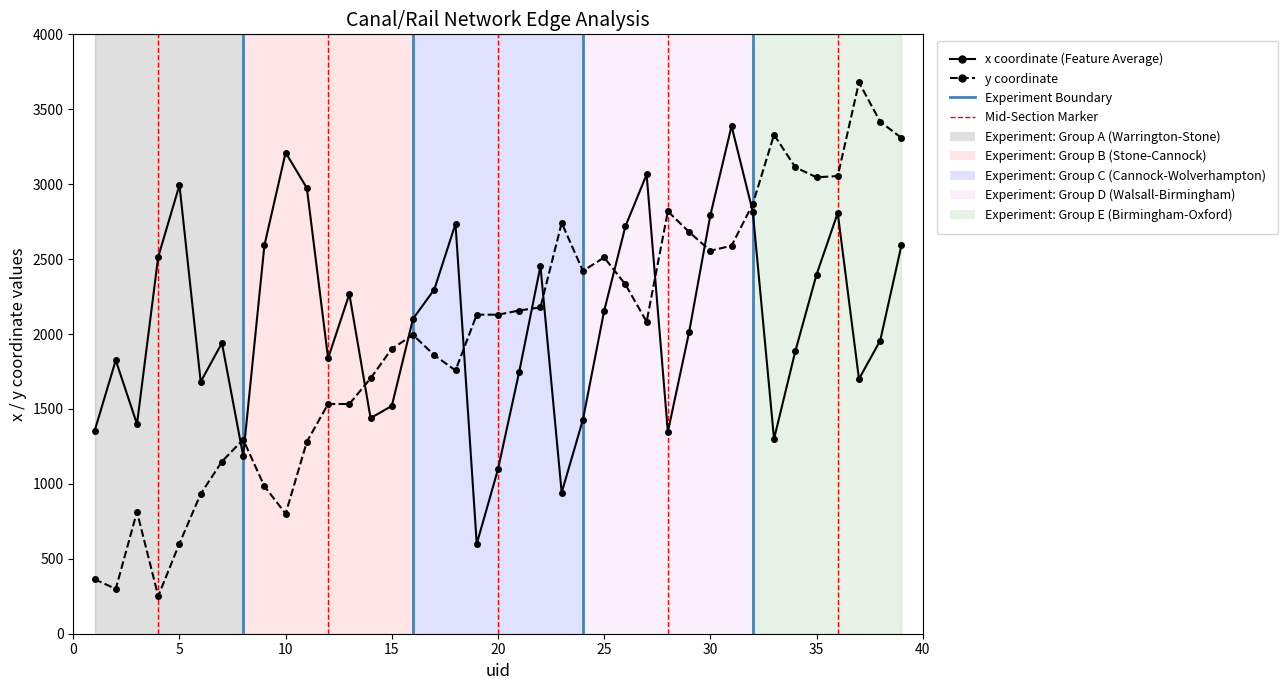

What is the difference between the second highest and minimum values in the x coordinate (Feature Average) series?

2611